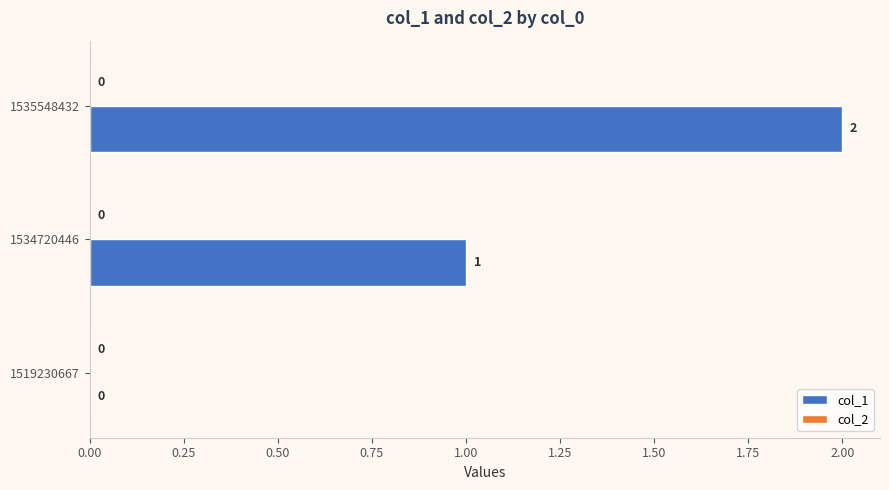

Where is the data nearest to the value 1?

1534720446